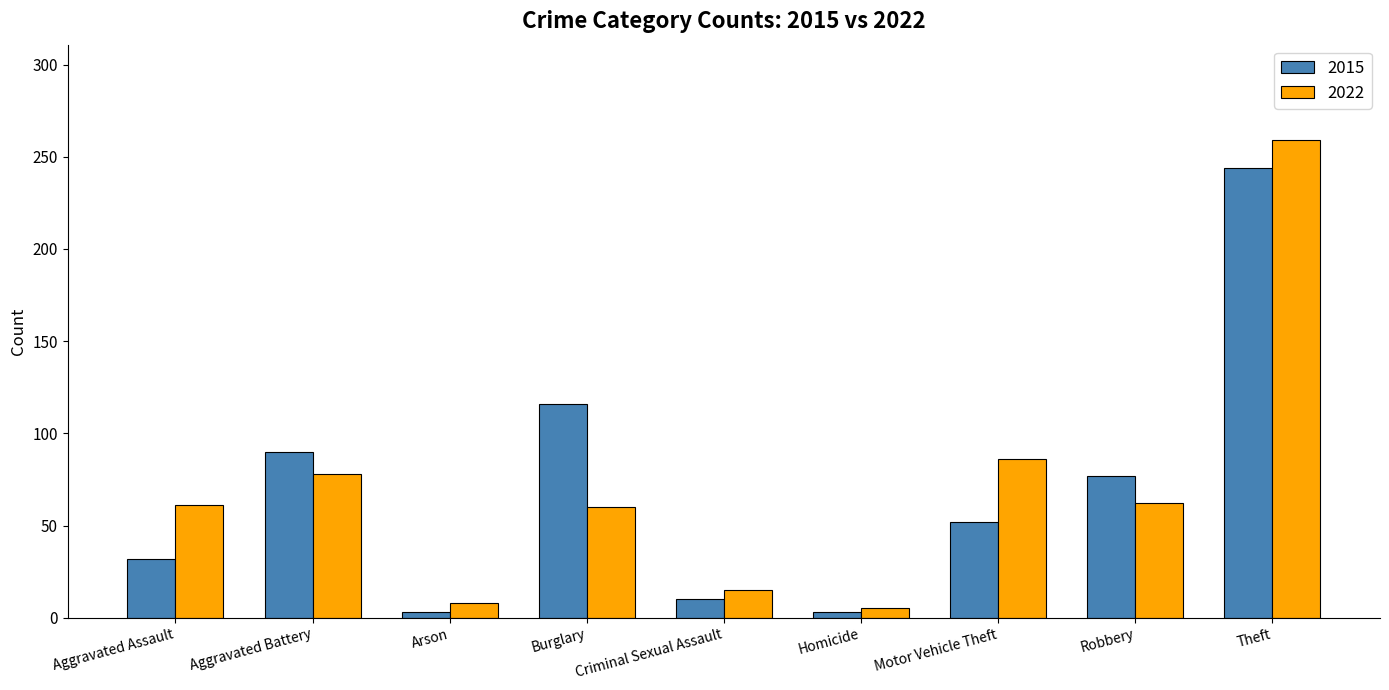

Is the value of 2022 at Motor Vehicle Theft greater than the value of 2015 at Aggravated Assault?

Yes